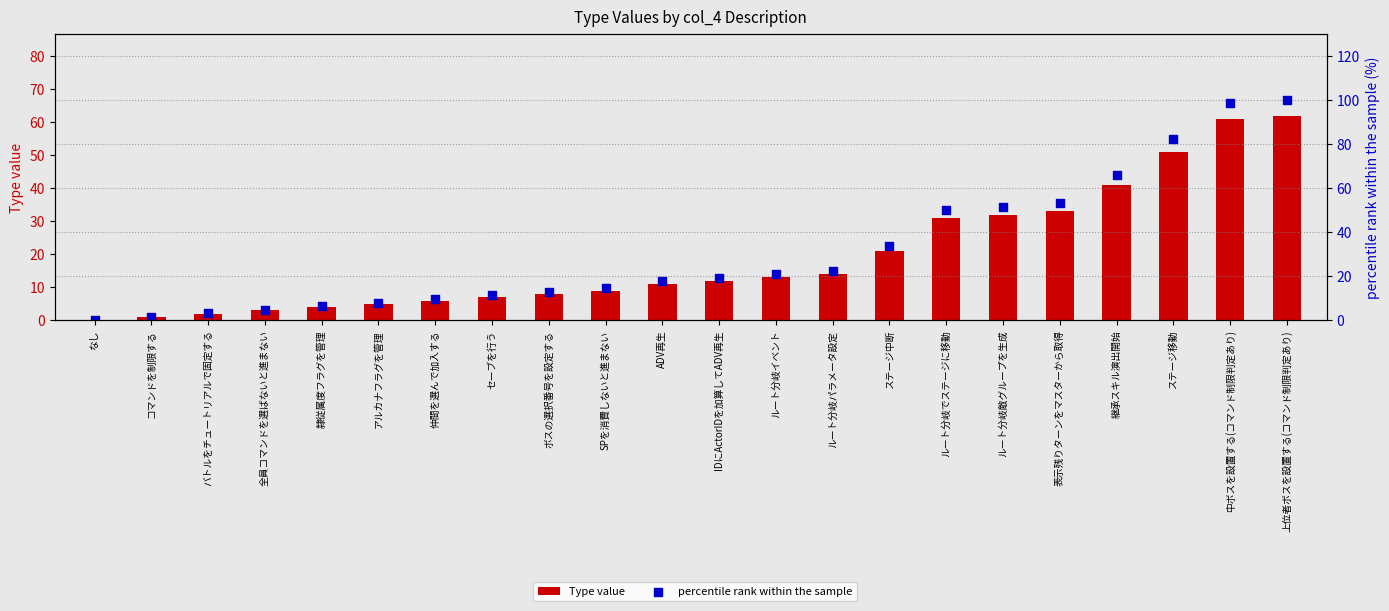

Which series contains the lowest Y value?

Type value